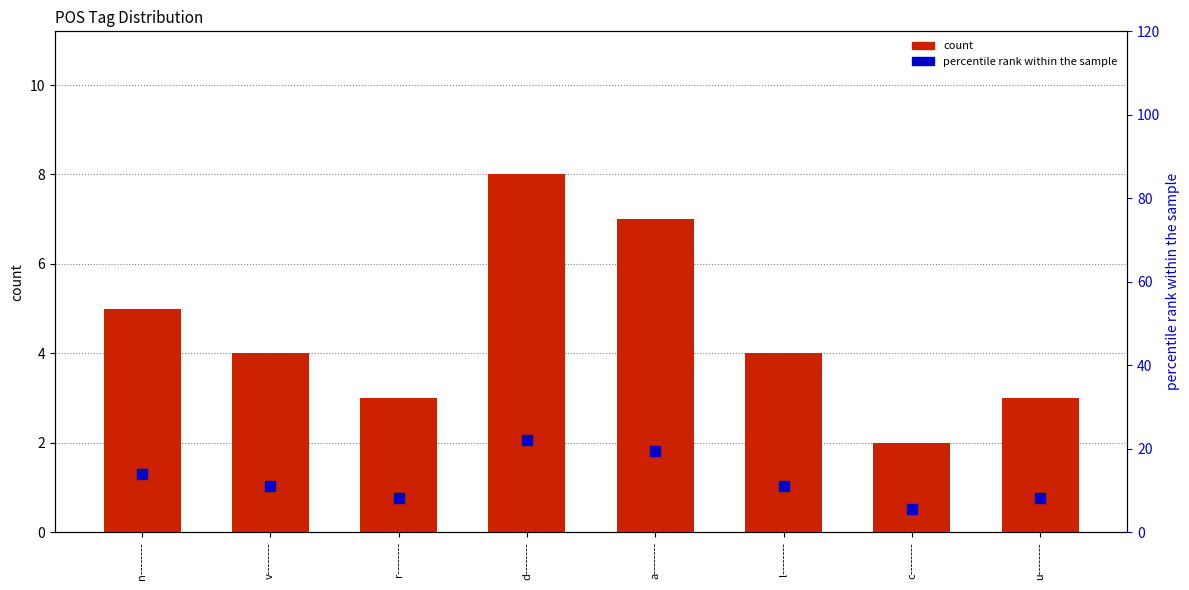

Does the chart contain any negative values?

No